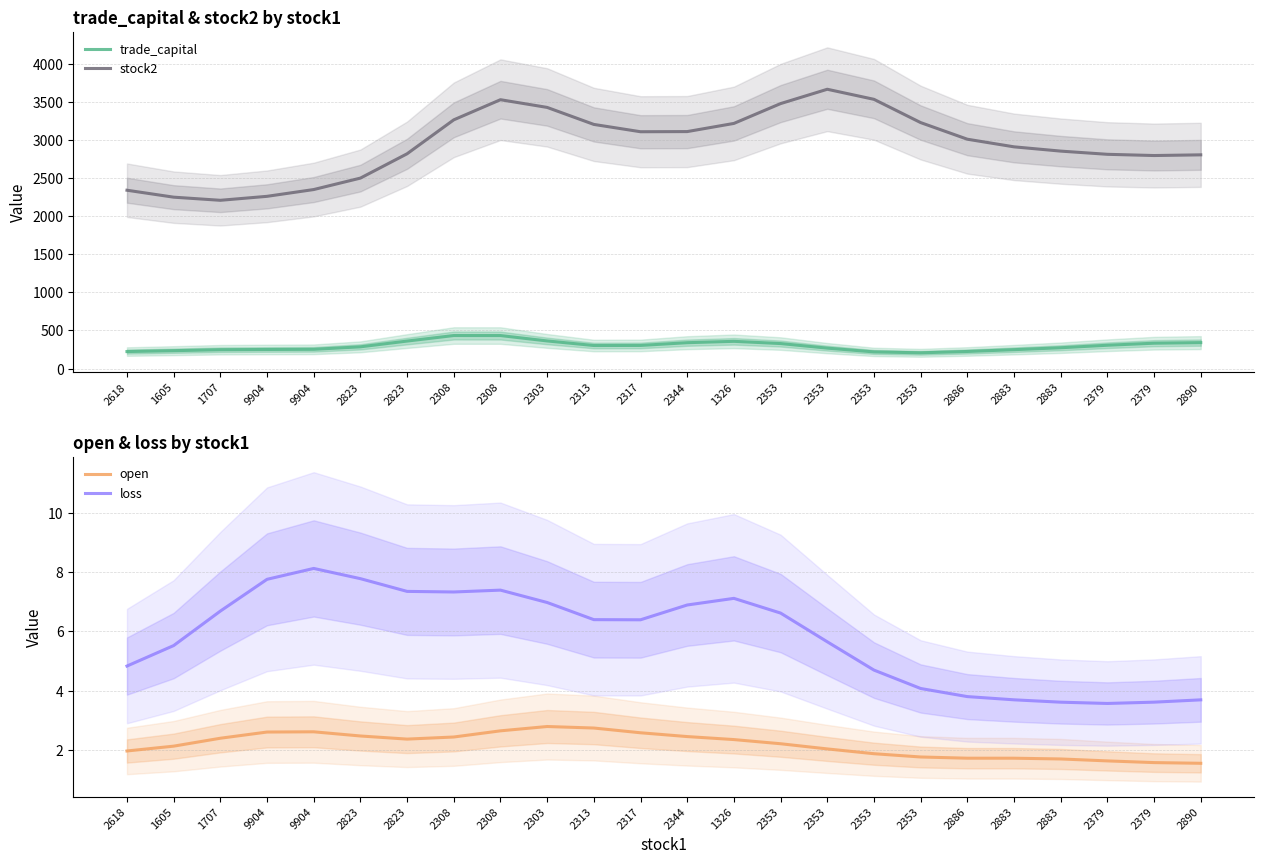

At which category is the sum across all series the highest?

2308